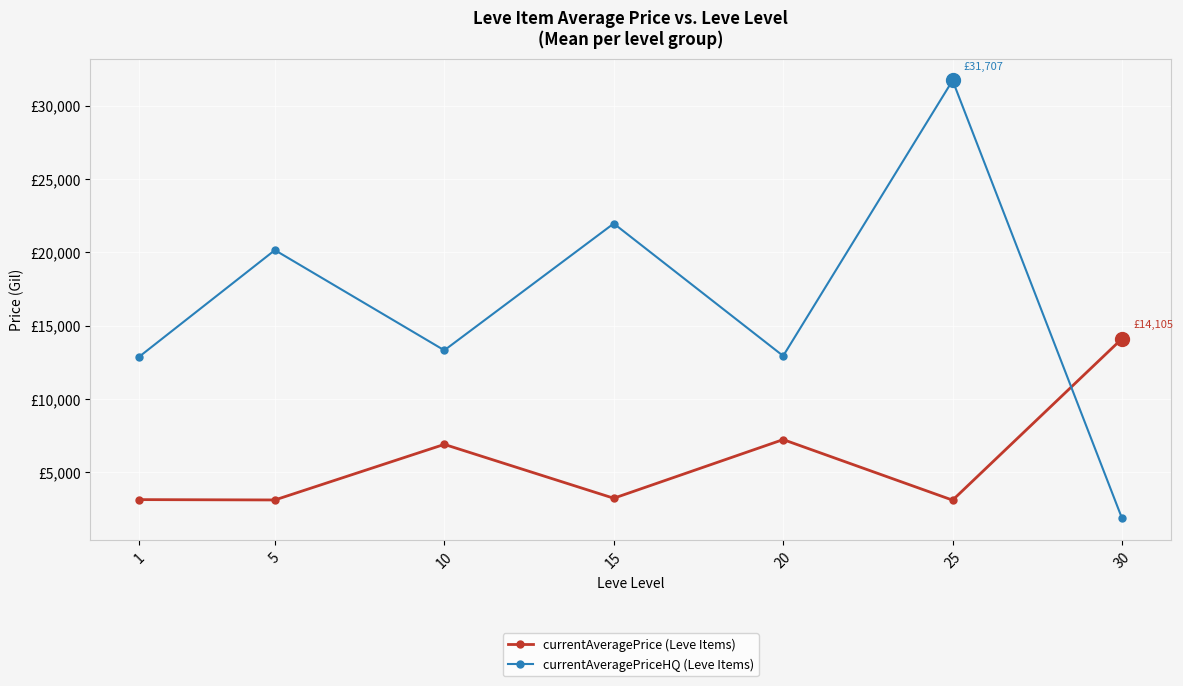

Is it true that currentAveragePrice (Leve Items) equals 6896.7 at 10?

True